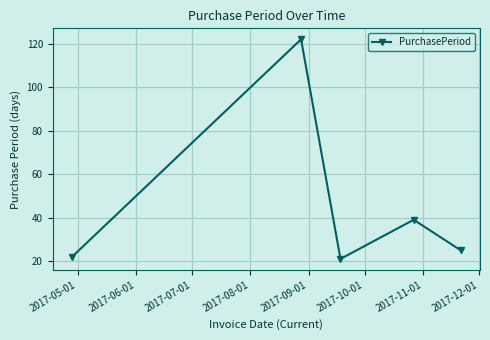

What is the maximum value shown in the chart?

122